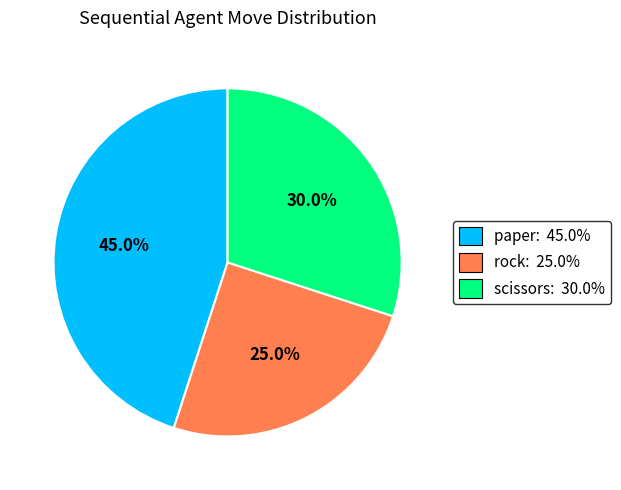

Does any single category account for the majority?

No